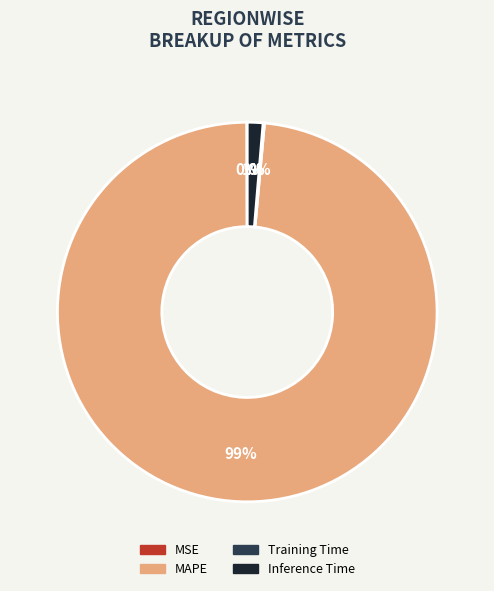

To the nearest percent, what is the average slice percentage?

25%